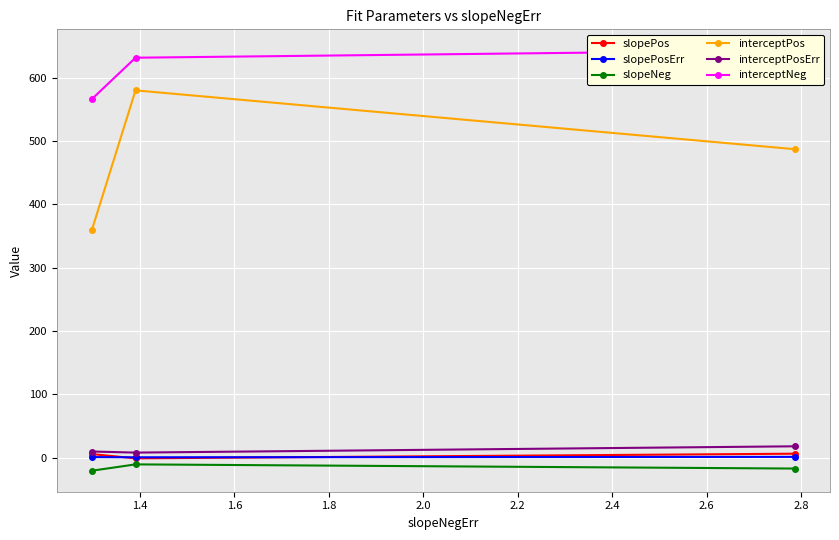

What is the maximum value for interceptPos?

580.4